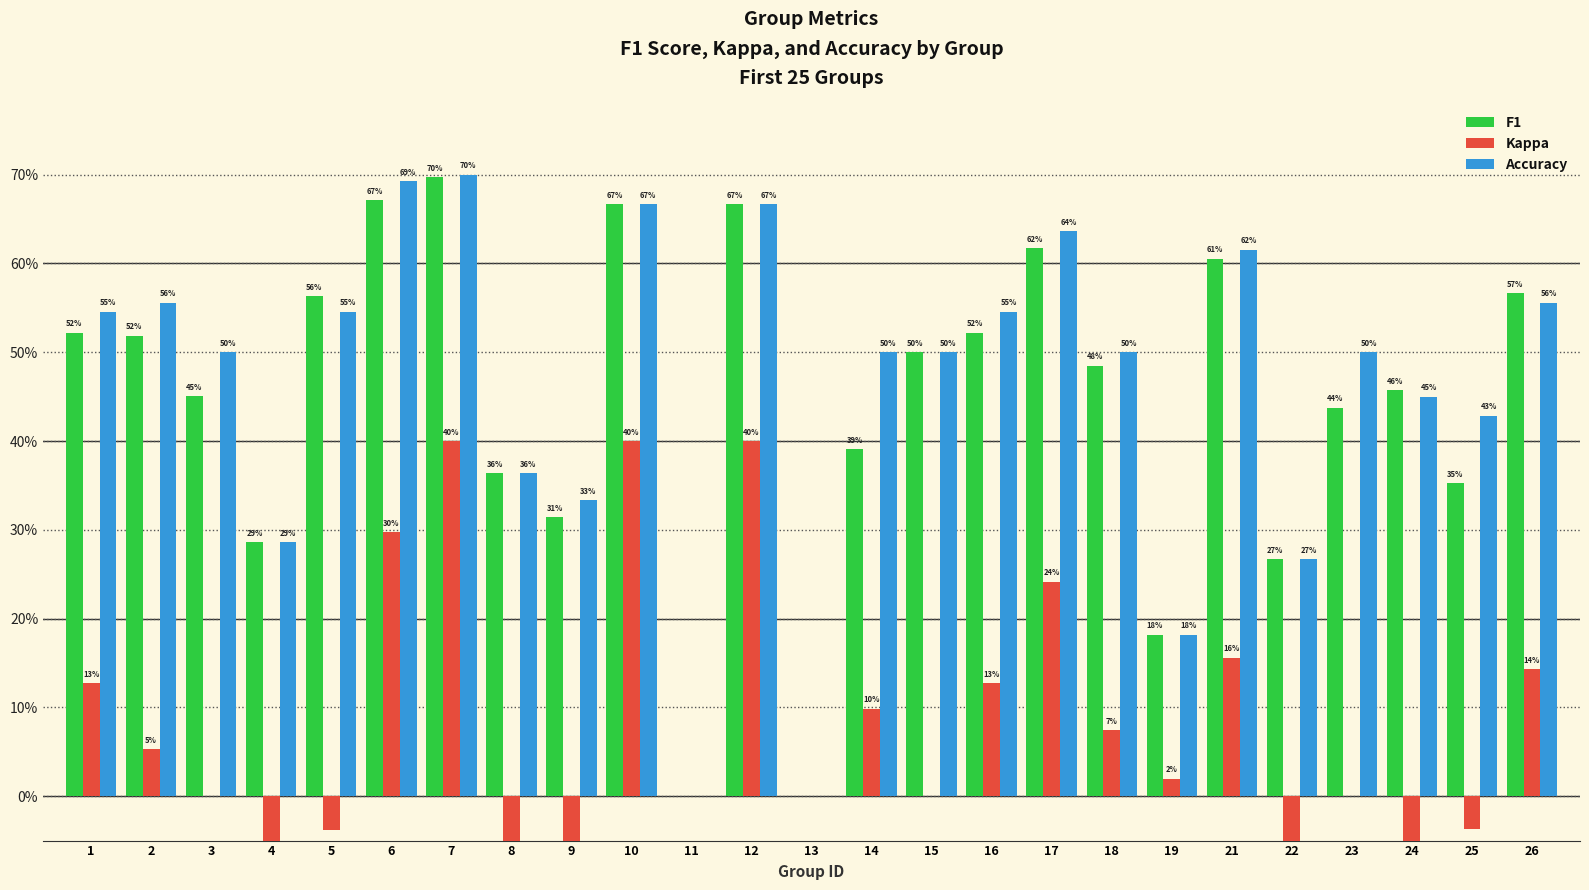

What is the sum of the Accuracy values at 3 and 1?

1.0